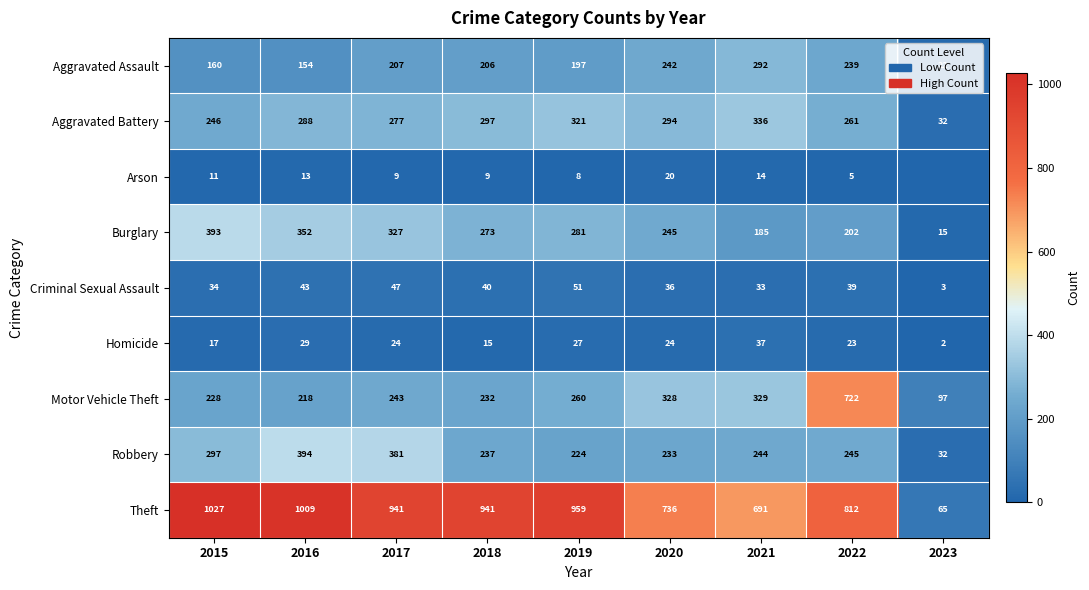

The Aggravated Assault series shows 22 at 2023. True or false?

True